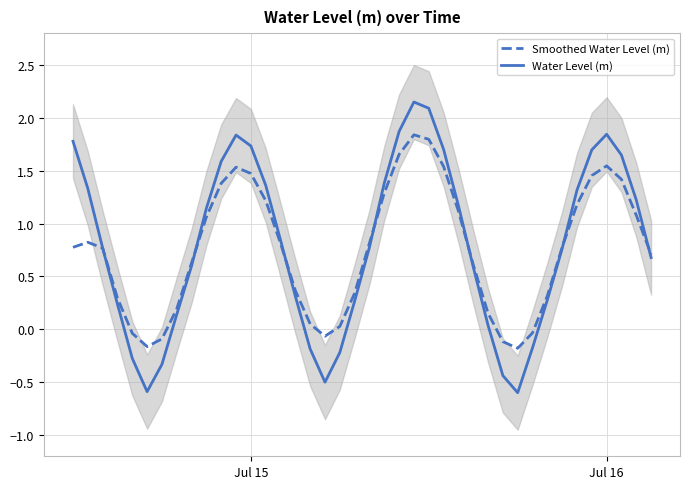

What is the minimum value for Water Level (m)?

-0.6